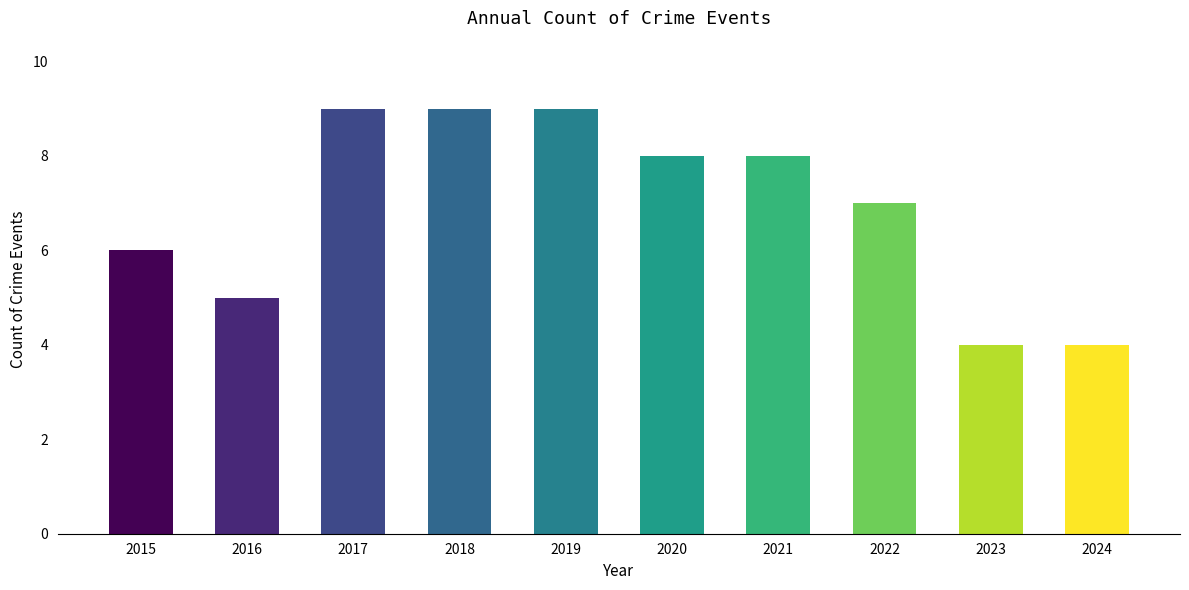

Reading right to left, transcribe all the data shown in this chart.

4	4	7	8	8	9	9	9	5	6